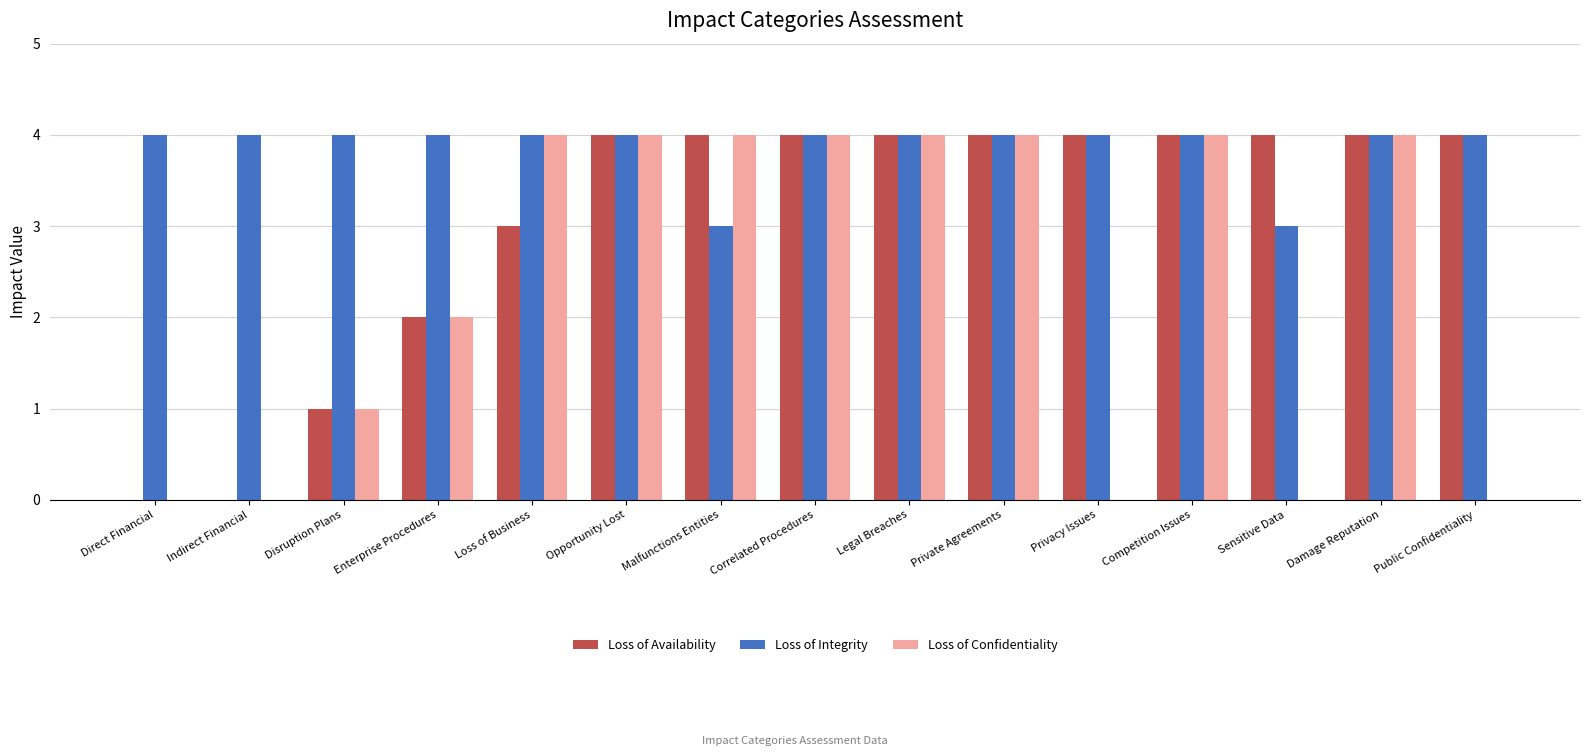

What is the total value across all series at Correlated Procedures?

12